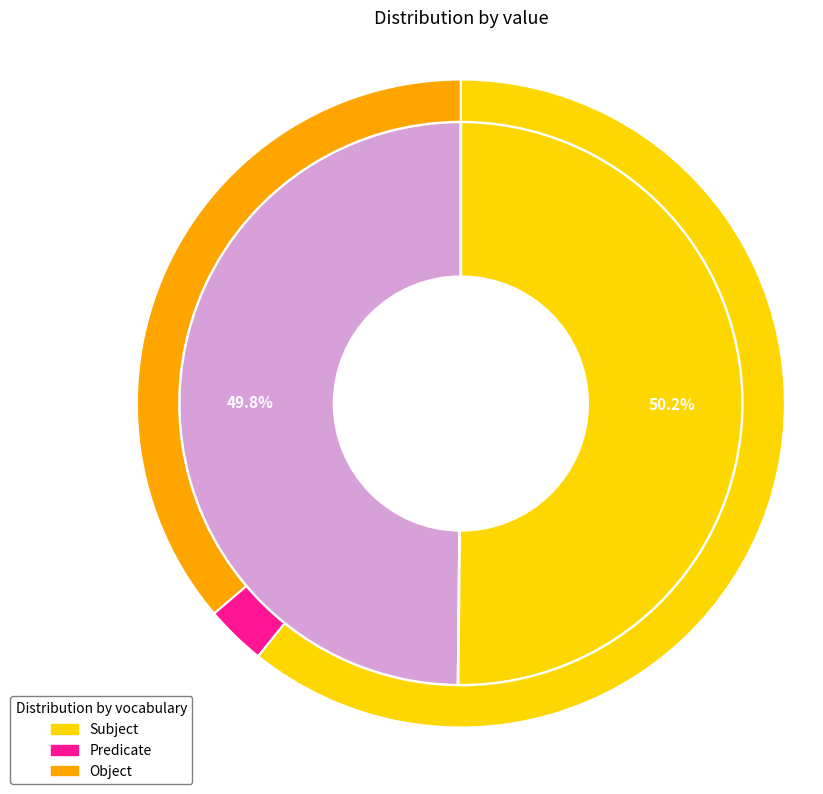

To the nearest percent, what is the average slice percentage?

50%